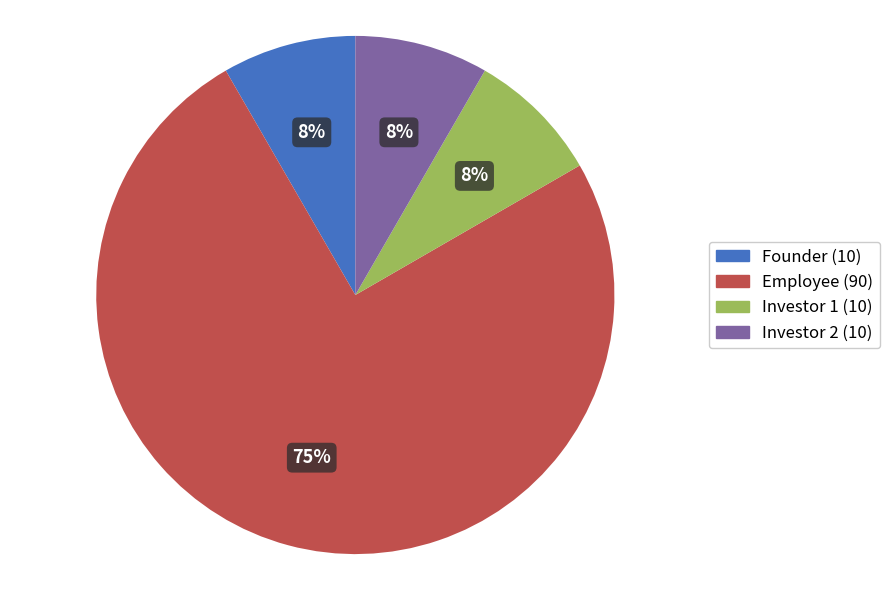

To the nearest percent, what is the average slice percentage?

25%